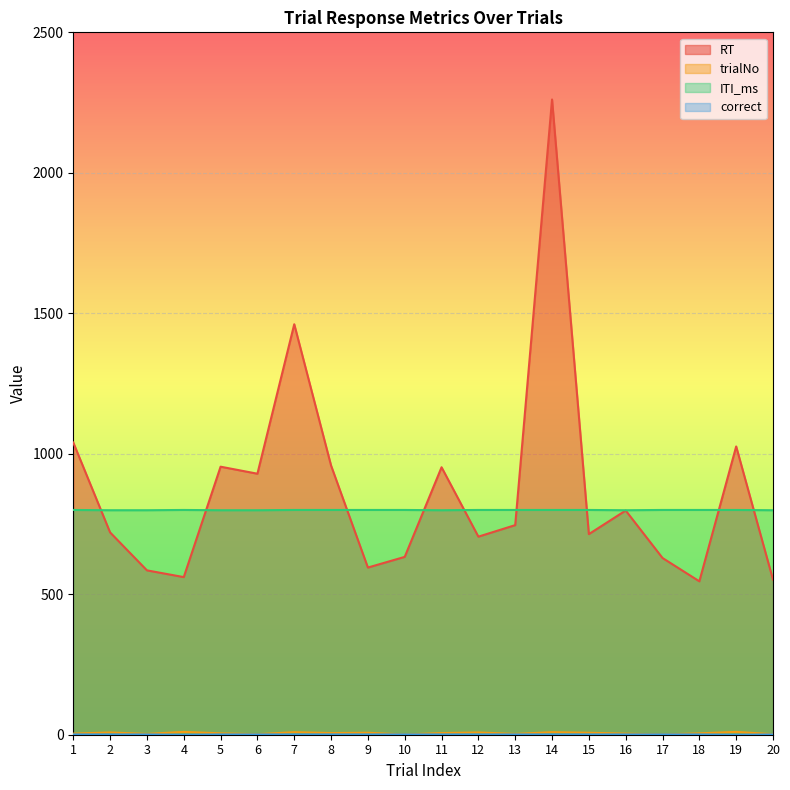

What is the greatest value displayed?

2261